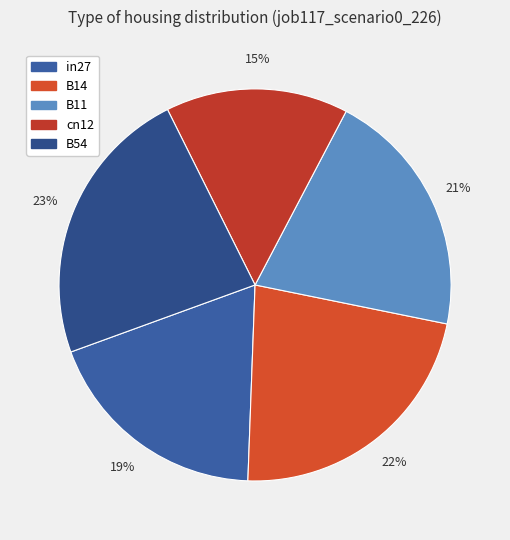

How much of the chart is everything except cn12?

84.9%